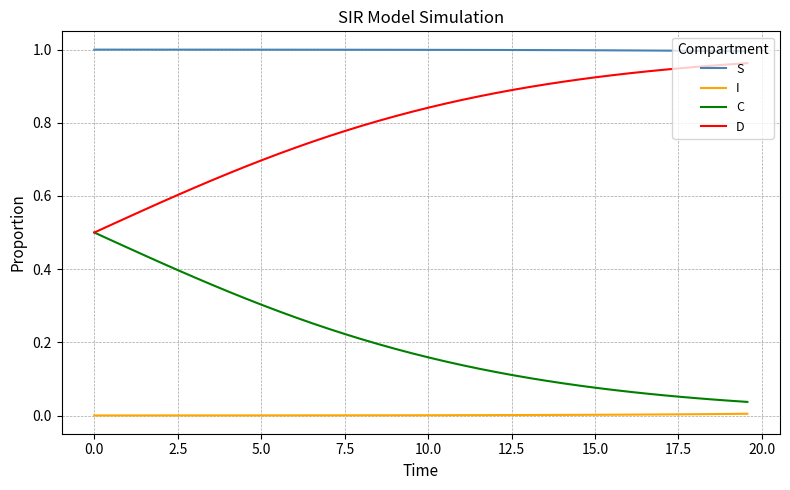

True or false: I and S cross at least once.

False